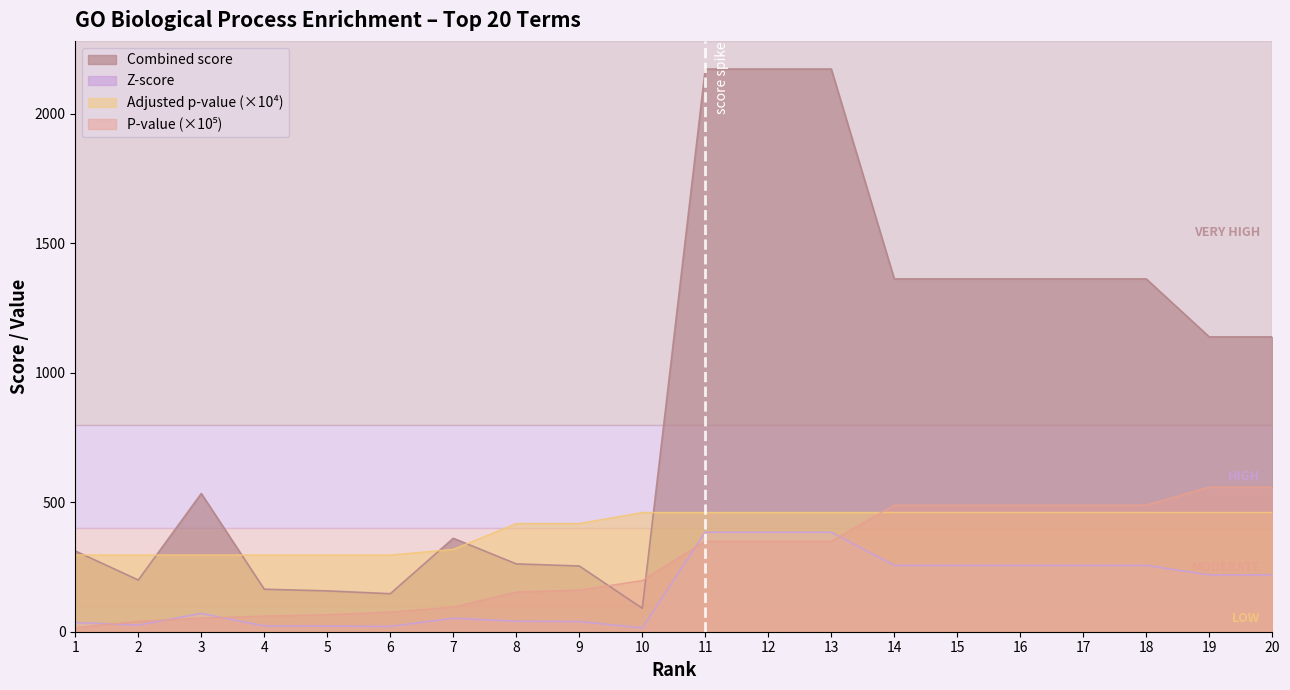

What is the sum of the Adjusted p-value values at 19 and 10?

921.0